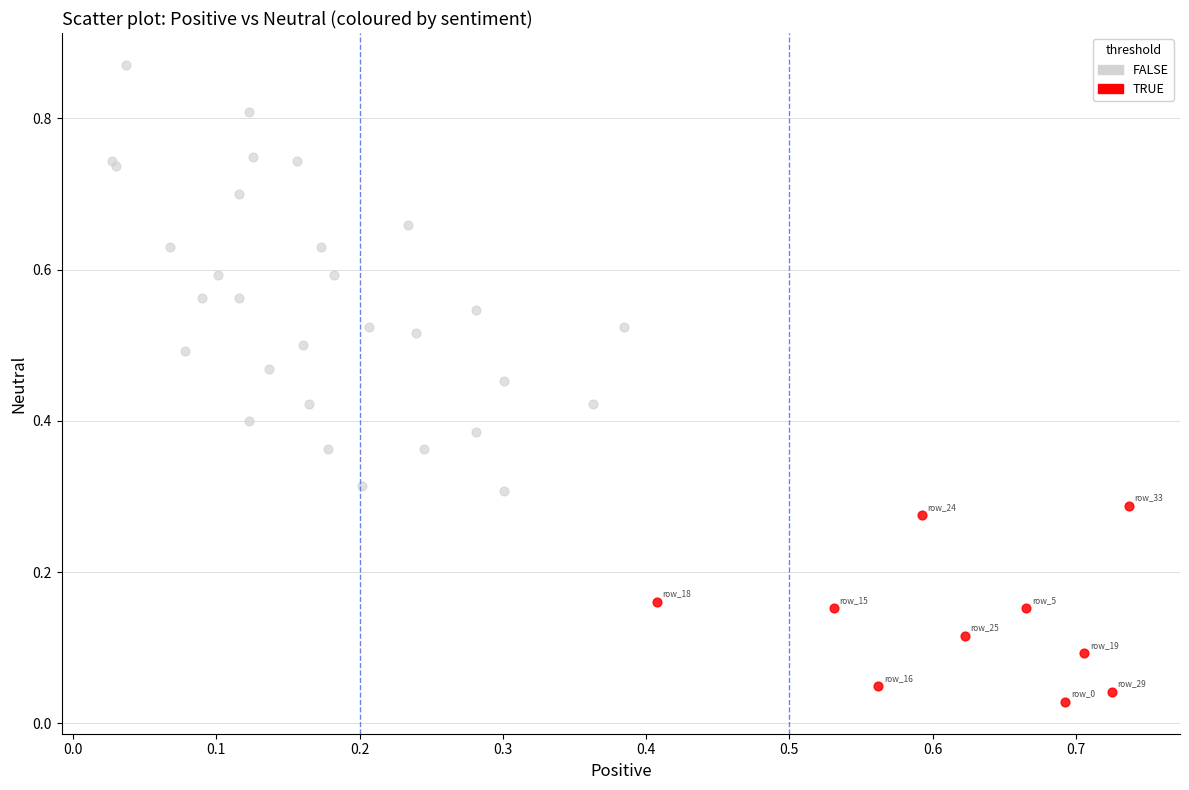

Which series has the largest Y range (max minus min)?

FALSE